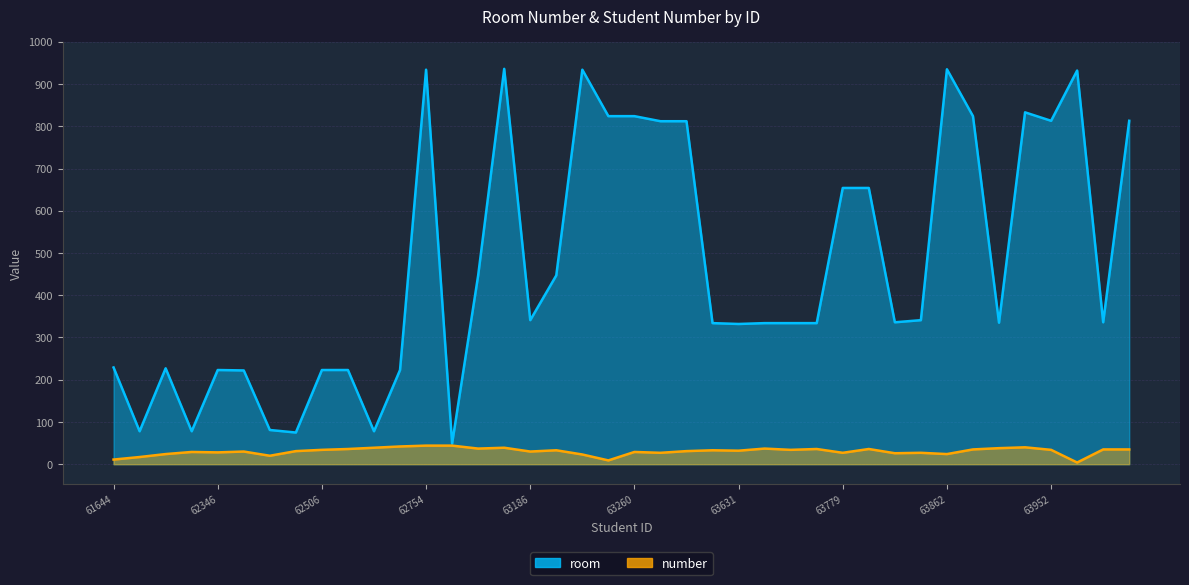

List the series in order of their overall mean, lowest first.

number, room